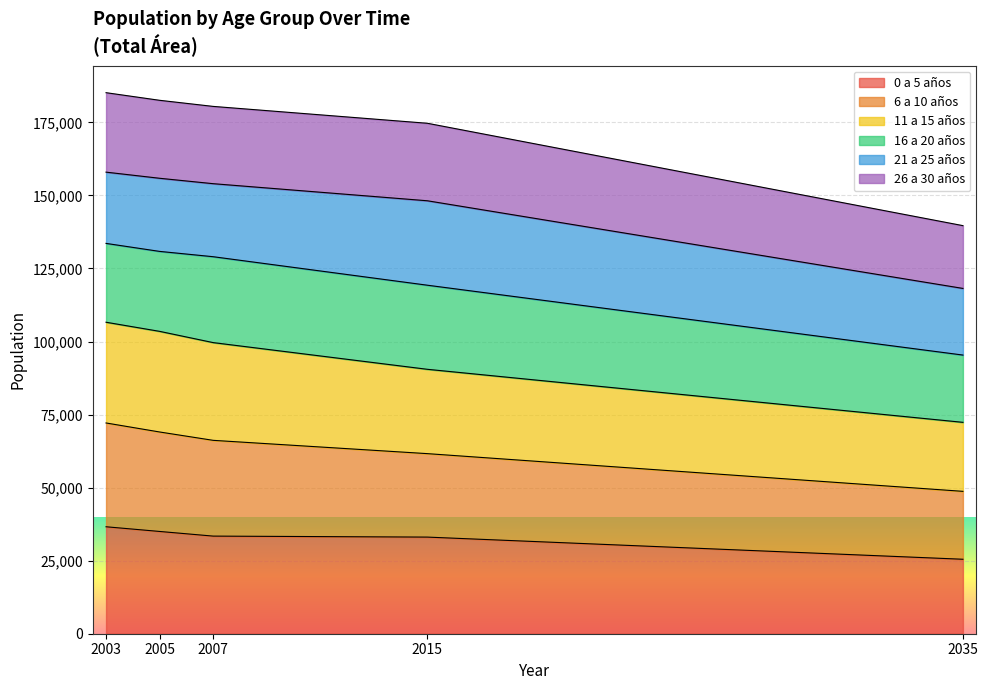

What is the highest value of the 26 a 30 años series?

185152